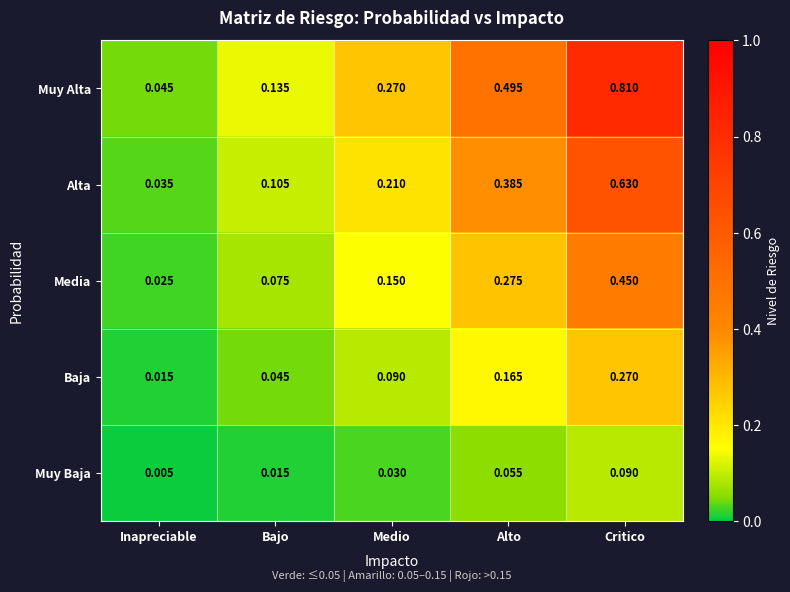

At which category is the sum across all series the highest?

Critico